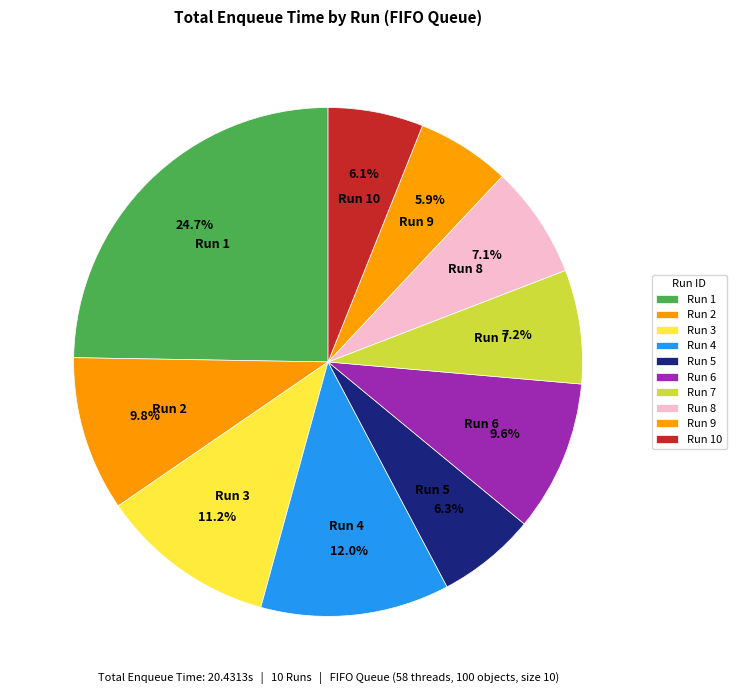

Which category has the biggest portion of the pie?

Run 1